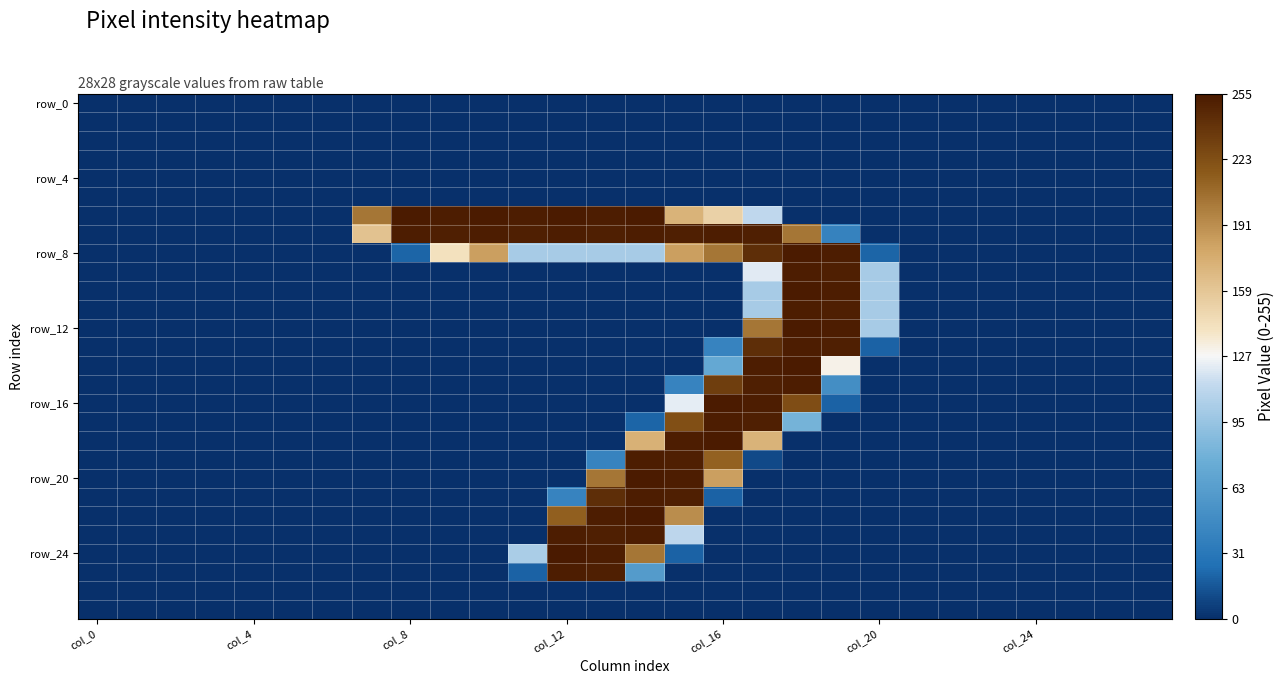

What is the greatest value displayed?

127.5